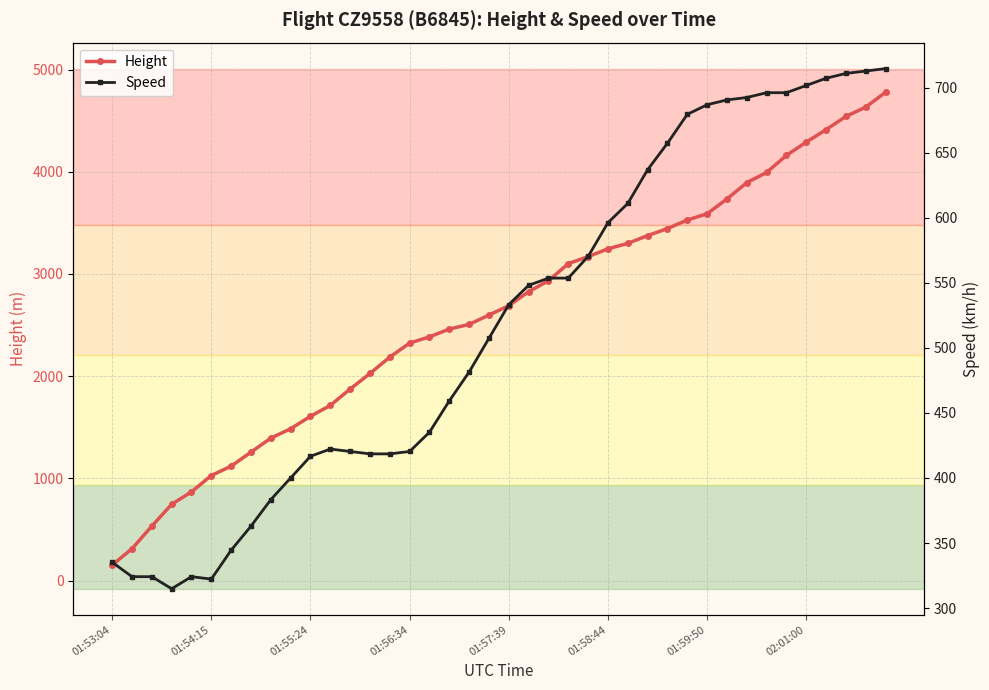

The Height series shows 4541.5 at 37. True or false?

True